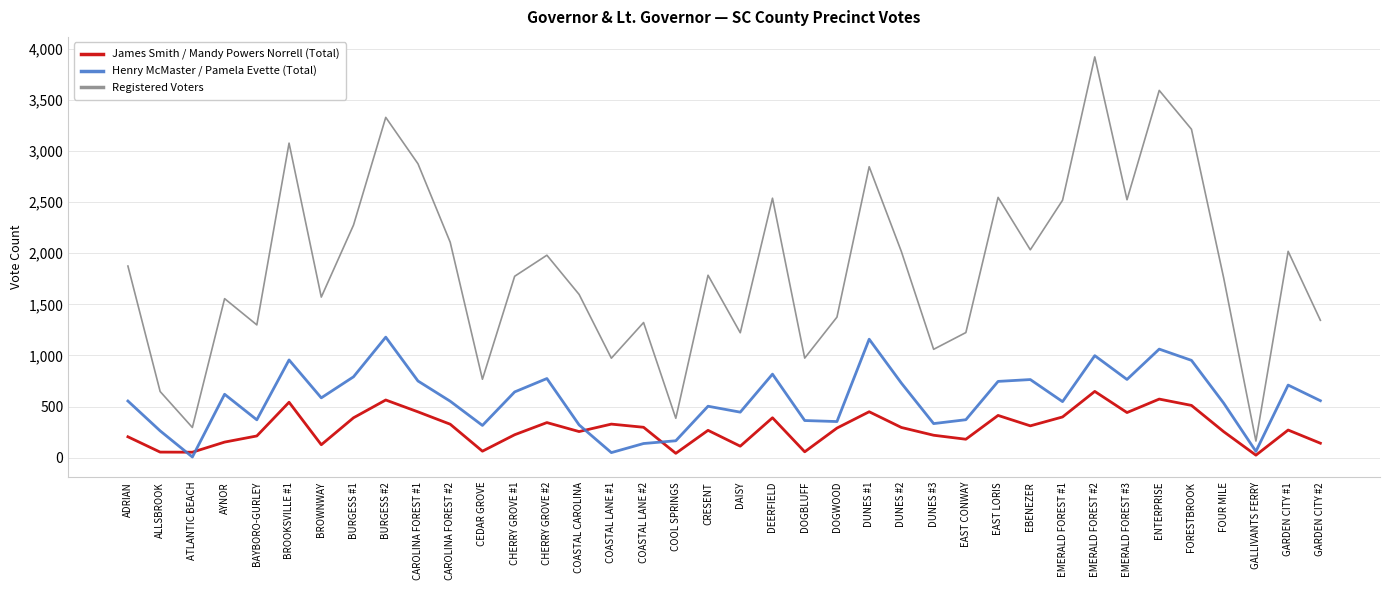

What is the average value of the Registered Voters series?

1852